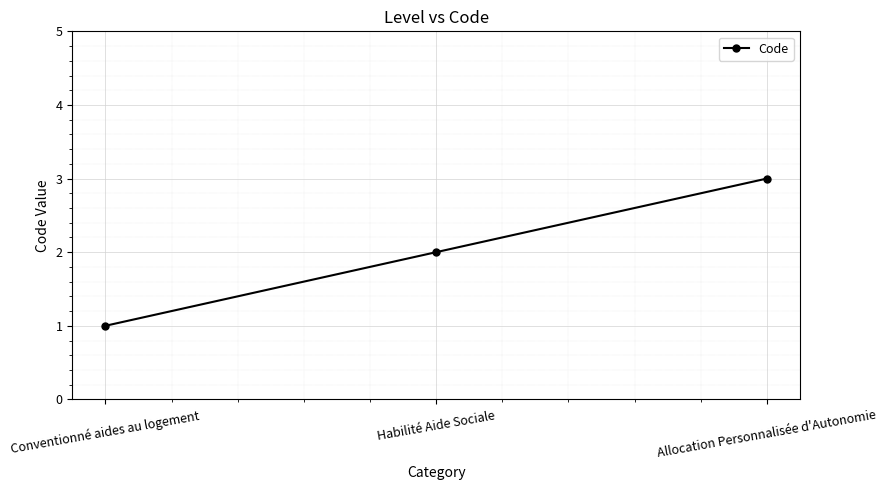

Reading left to right, what are all the values shown in this chart?

Conventionné aides au logement=1	Habilité Aide Sociale=2	Allocation Personnalisée d'Autonomie=3